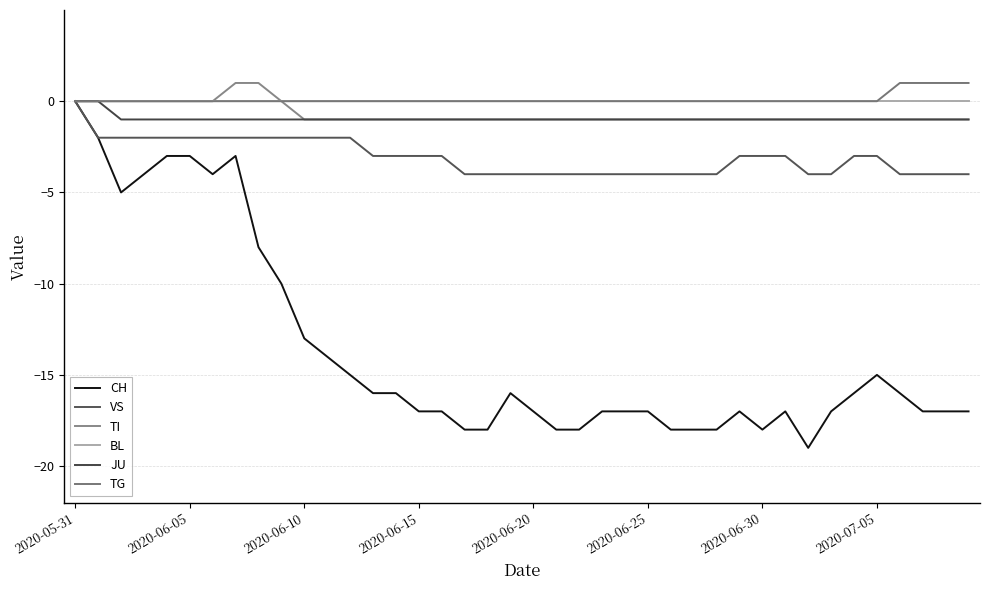

Is this an area chart (filled region under the line)?

No